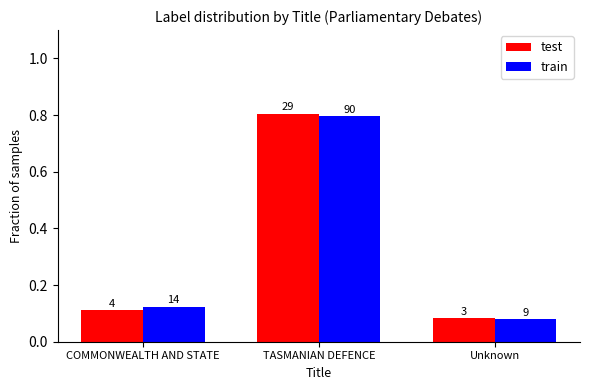

What are all the series names shown in the legend?

test, train